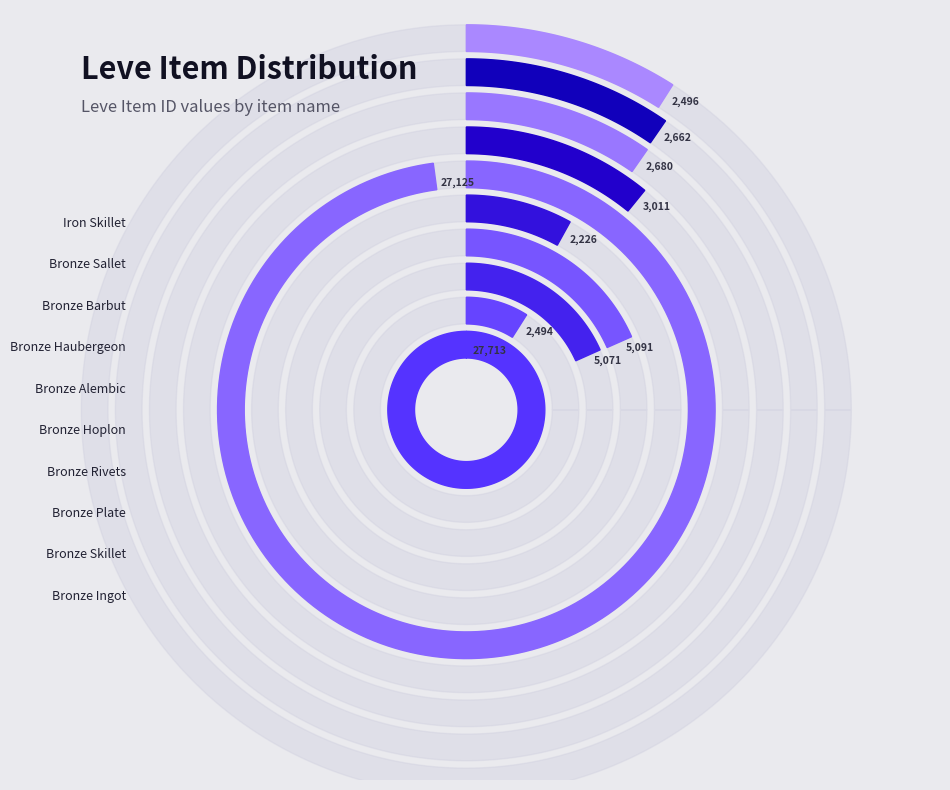

What is the ratio of the value at Bronze Alembic to the value at Bronze Skillet?

10.9